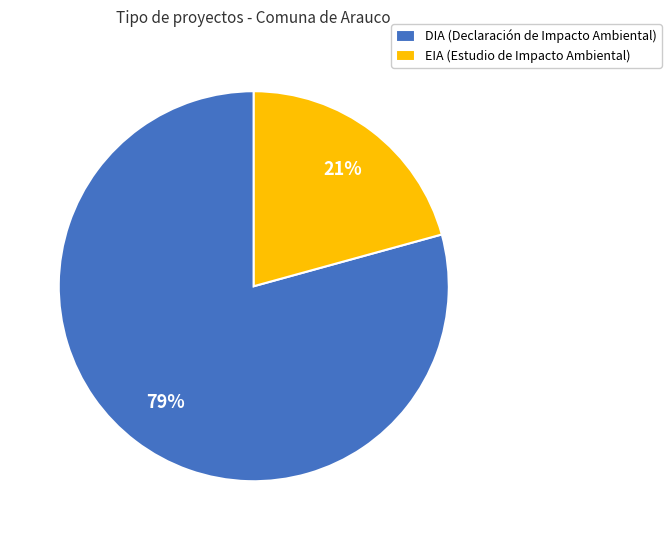

To the nearest percent, what portion does DIA represent?

79%